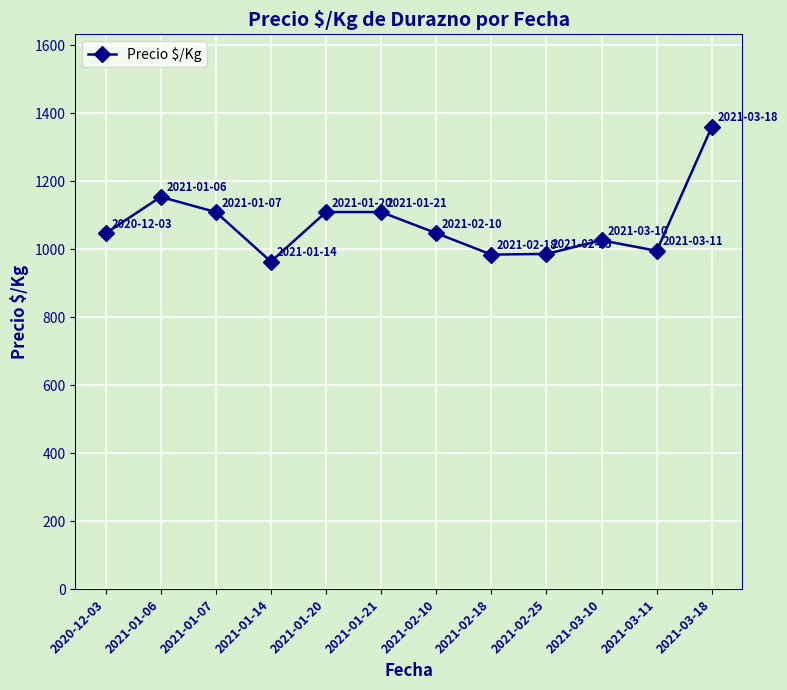

True or false: the data shows 726.6 at 2021-01-20.

False